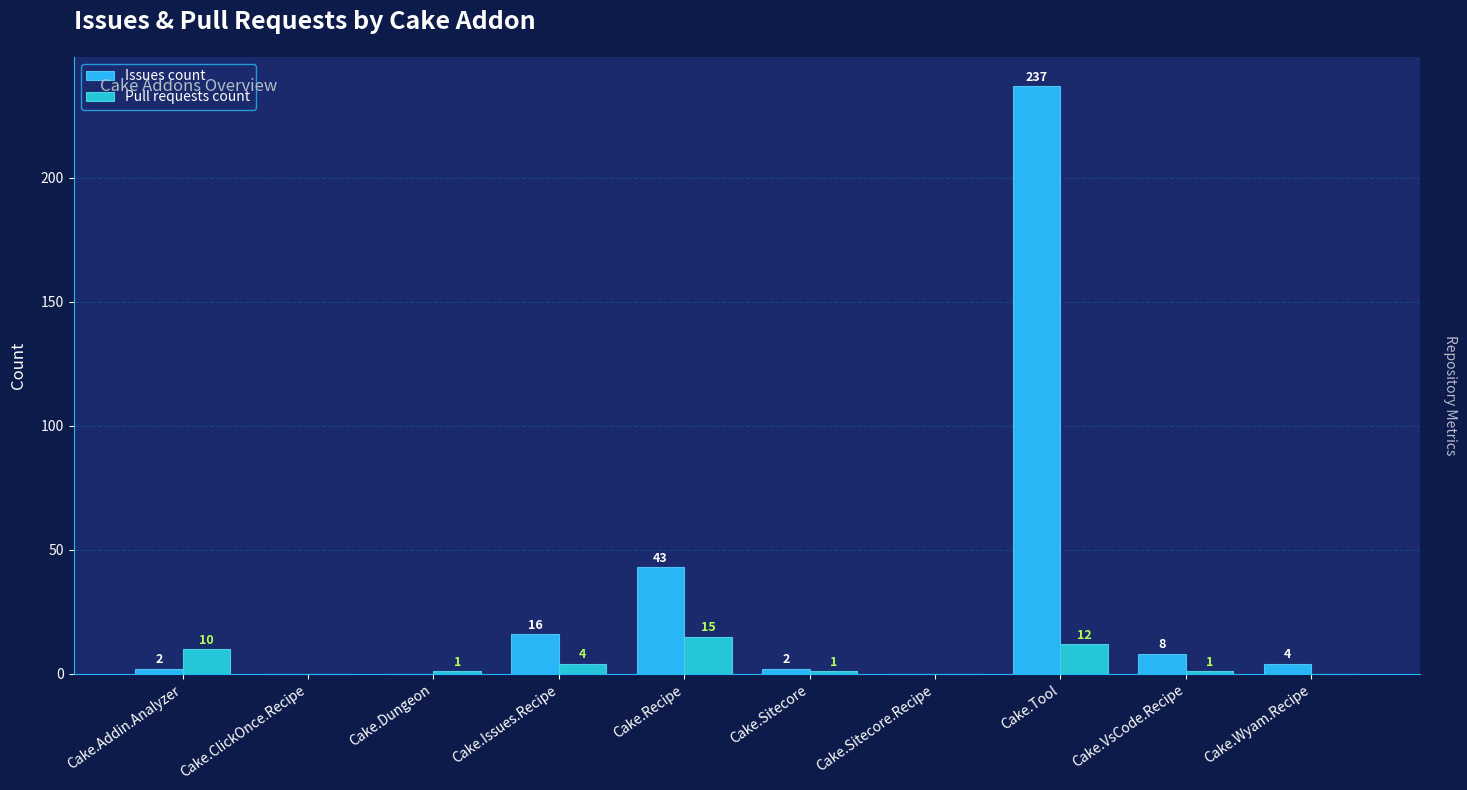

Where does the Issues count series first go above 4?

Cake.Issues.Recipe